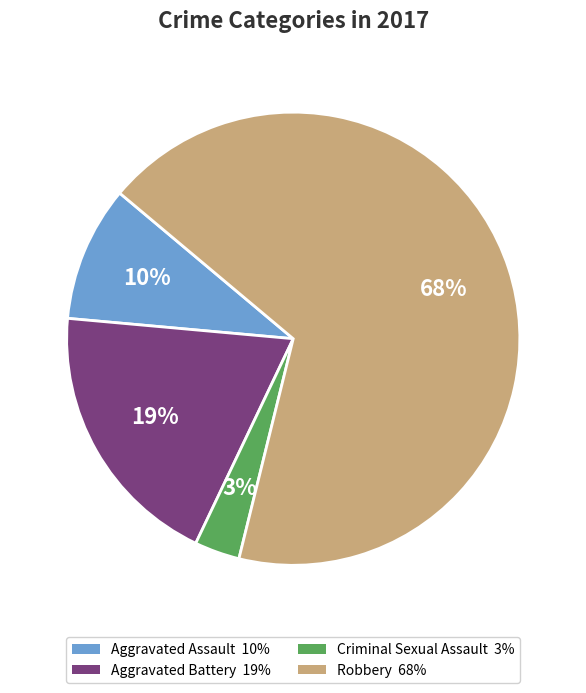

Between Robbery and Criminal Sexual Assault, which is larger?

Robbery